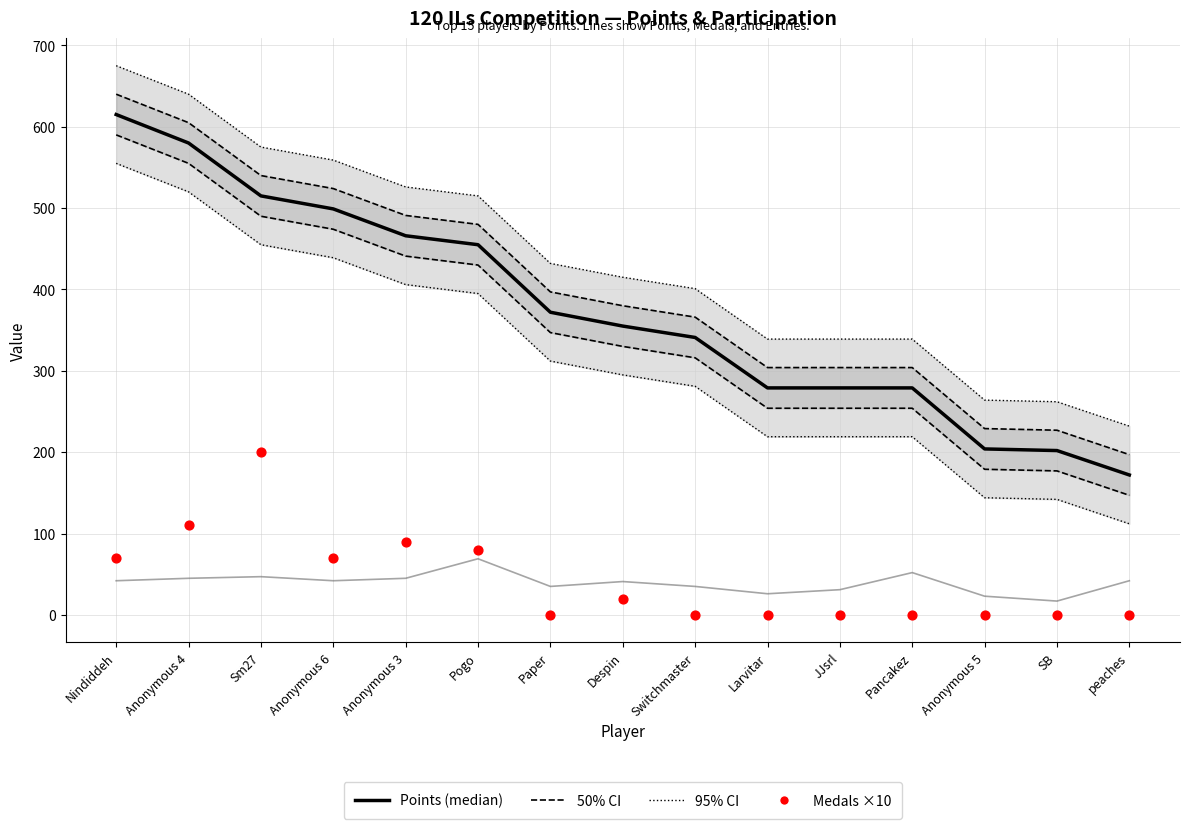

At which category is the sum across all series the highest?

Sm27